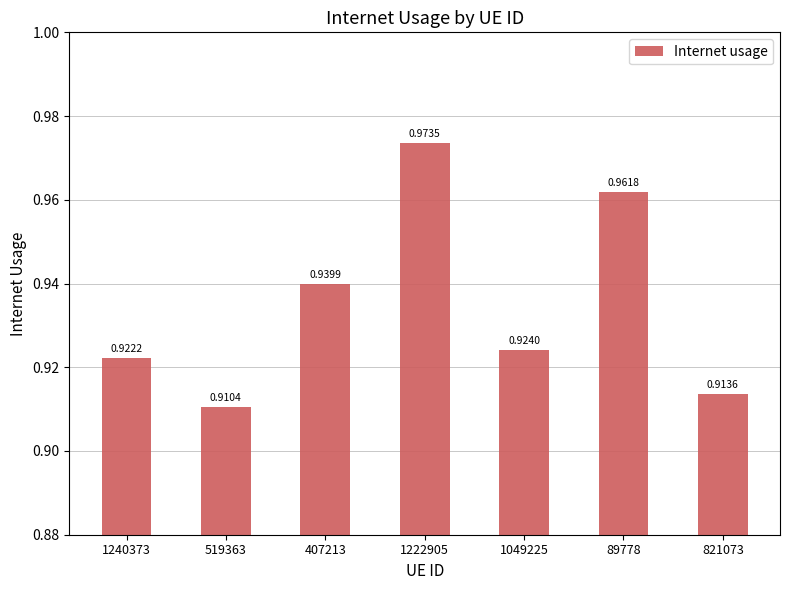

What is the sum of the values at 1049225 and 1240373?

1.8